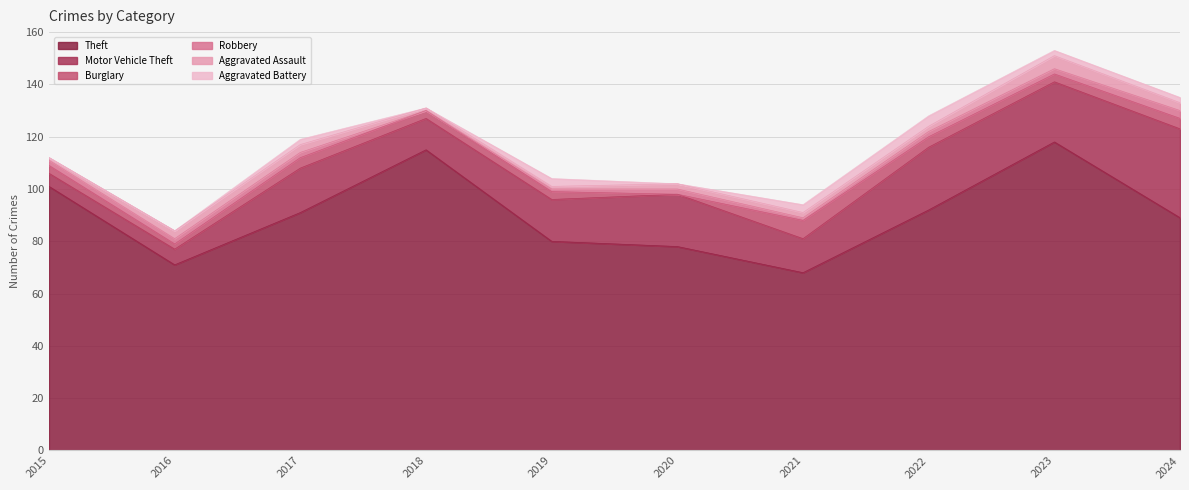

What is the value of the Robbery point at the 1st from the left?

2